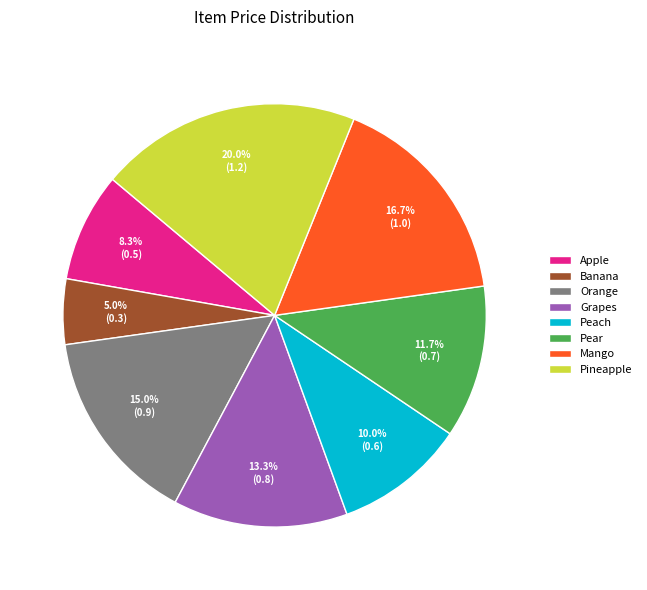

Which category has the biggest portion of the pie?

Pineapple